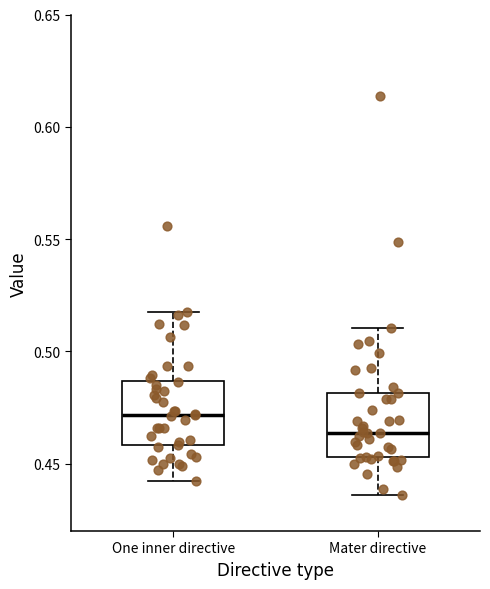

Where is the upper edge of the box for One inner directive on the y-axis? The values are not printed on the chart, so give them approximately, as read against the axis.

0.485